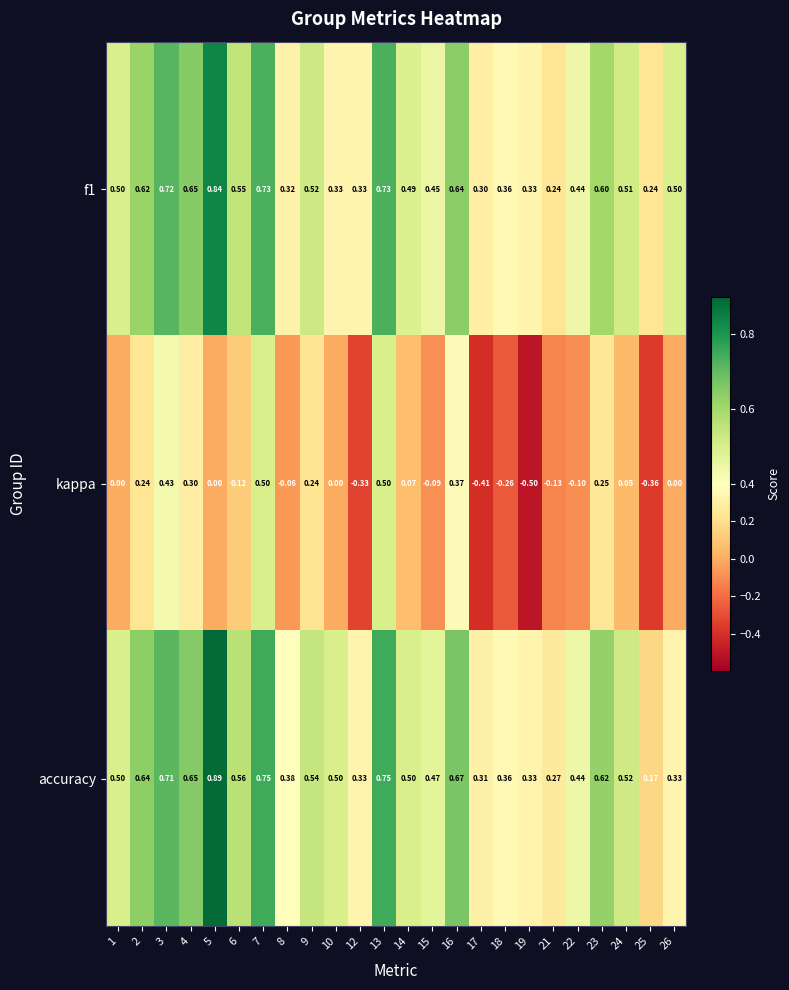

Is the value of accuracy at 9 greater than the value of kappa at 10?

Yes